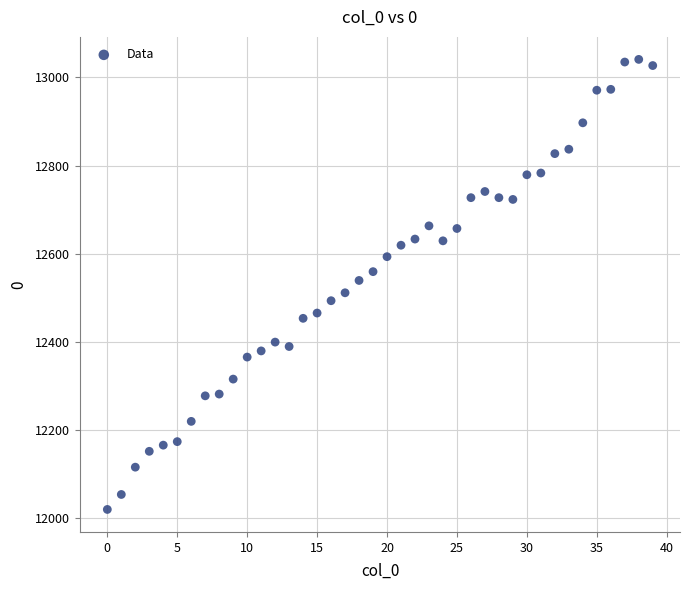

What is the range of Y values (max minus min)?

1022